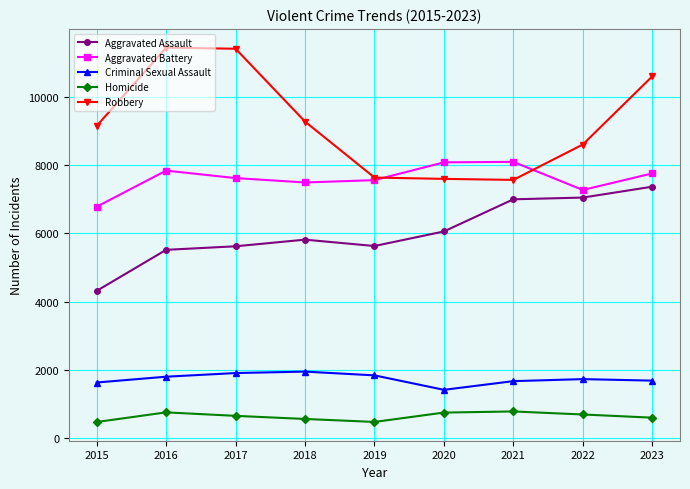

What is the lowest value of the Criminal Sexual Assault series?

1422